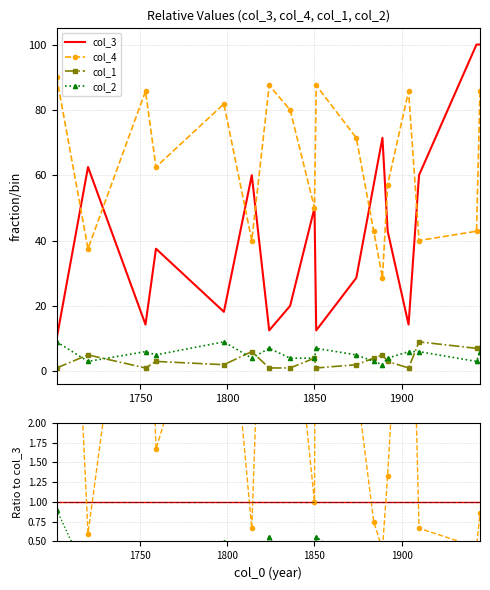

Which category has the lowest value across all series?

1904